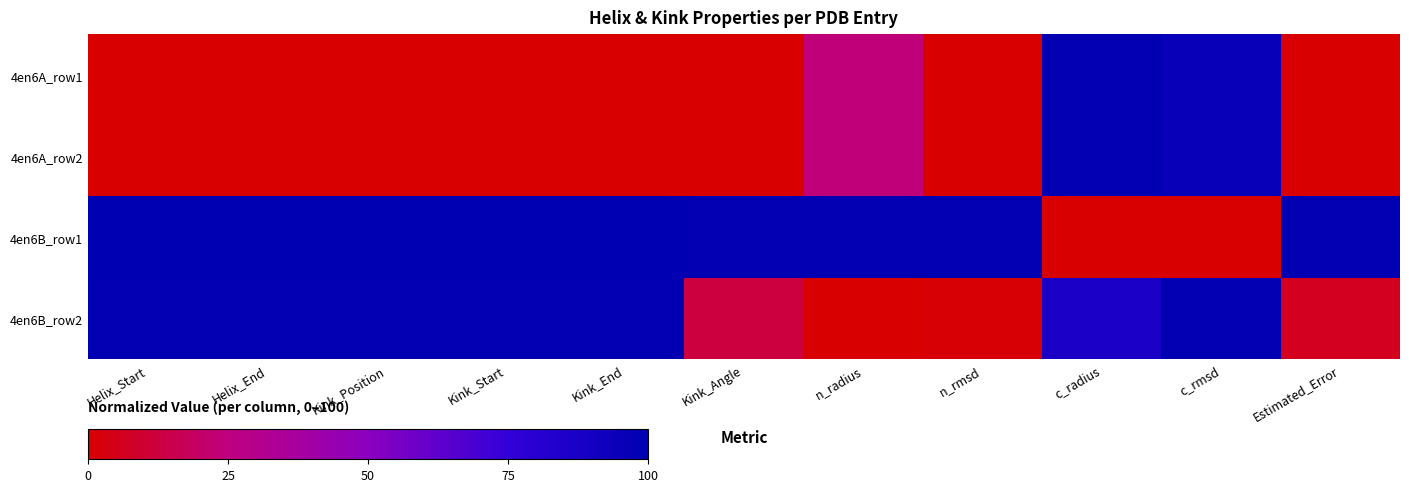

What is the spread (max minus min) of values at Kink_End?

100.0